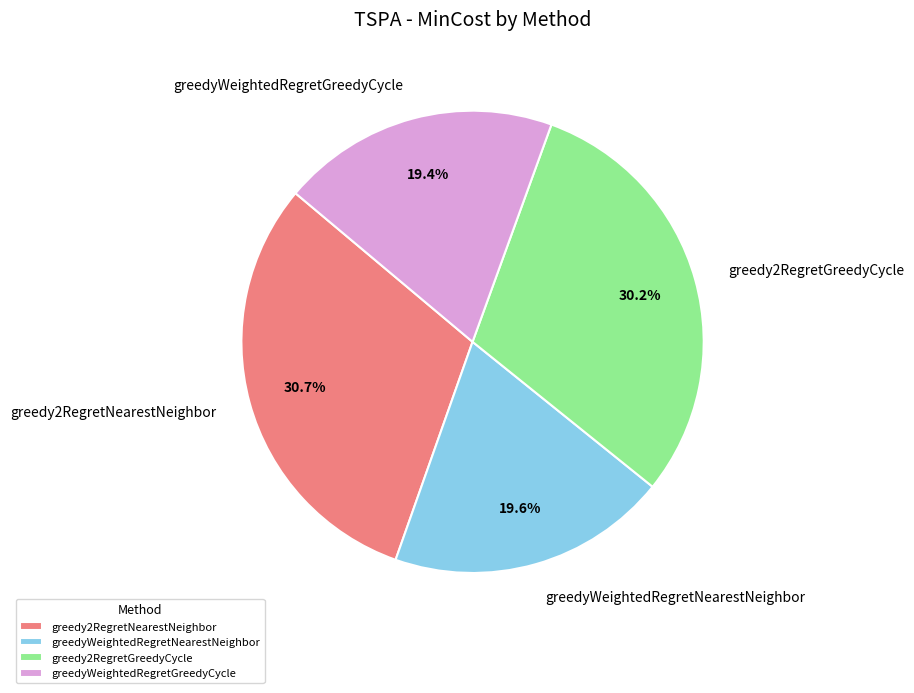

Which has a higher value, greedyWeightedRegretGreedyCycle or greedy2RegretGreedyCycle?

greedy2RegretGreedyCycle